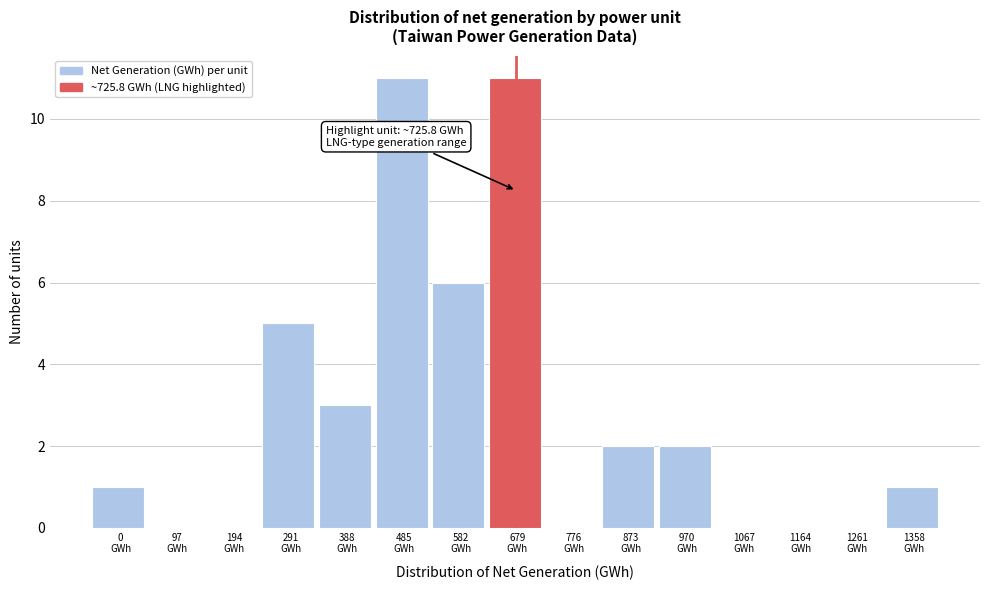

What is the greatest value displayed?

11